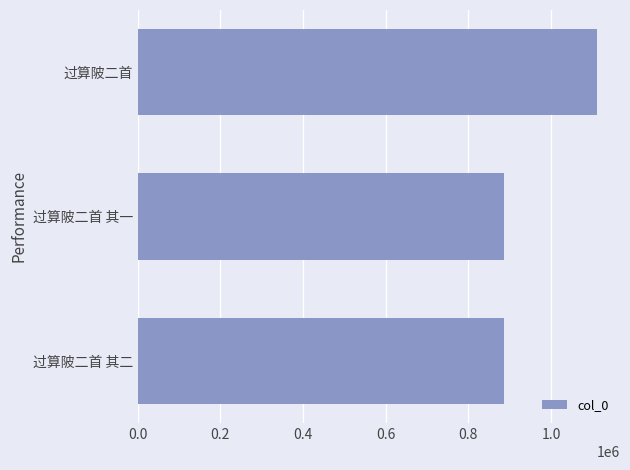

True or false: the data shows 556459 at 过算陂二首.

False